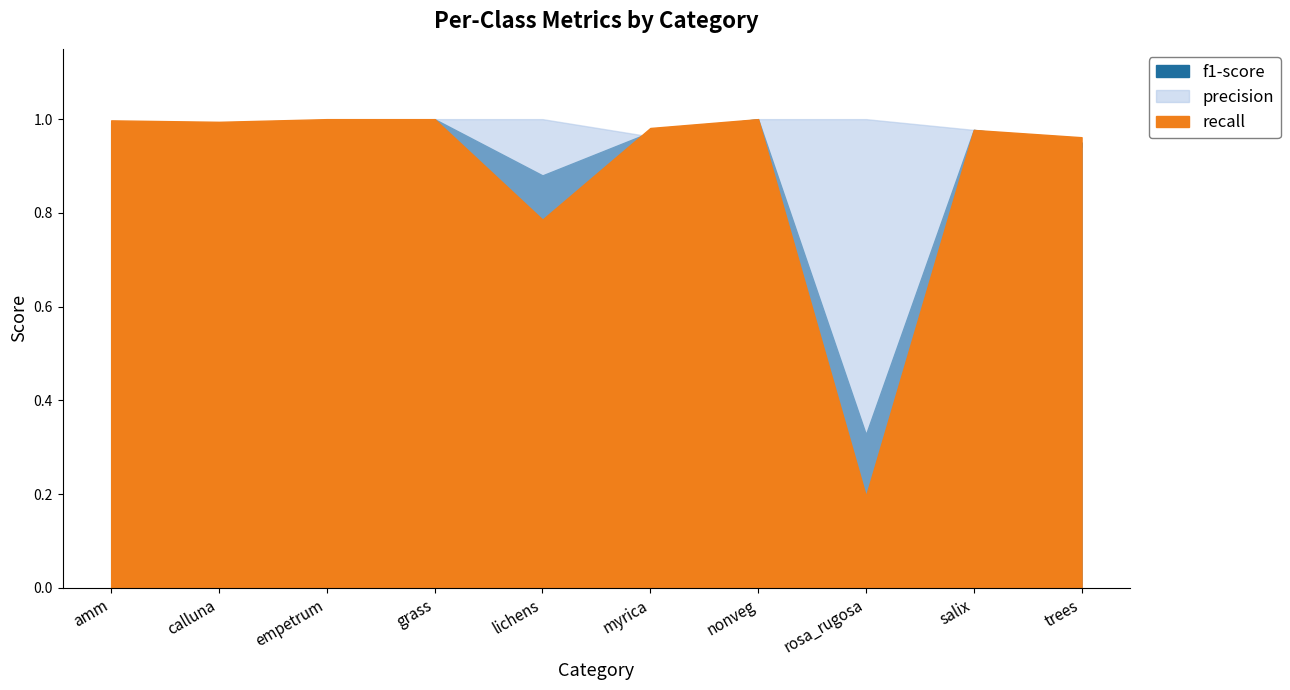

Reading left to right, what are all the values shown in this chart?

f1-score: amm=1.0	calluna=1.0	empetrum=0.9	grass=1.0	lichens=0.9	myrica=1.0	nonveg=1.0	rosa_rugosa=0.3	salix=1.0	trees=1.0
precision: amm=1.0	calluna=1.0	empetrum=0.8	grass=1.0	lichens=1.0	myrica=1.0	nonveg=1.0	rosa_rugosa=1.0	salix=1.0	trees=0.9
recall: amm=1.0	calluna=1.0	empetrum=1.0	grass=1.0	lichens=0.8	myrica=1.0	nonveg=1.0	rosa_rugosa=0.2	salix=1.0	trees=1.0